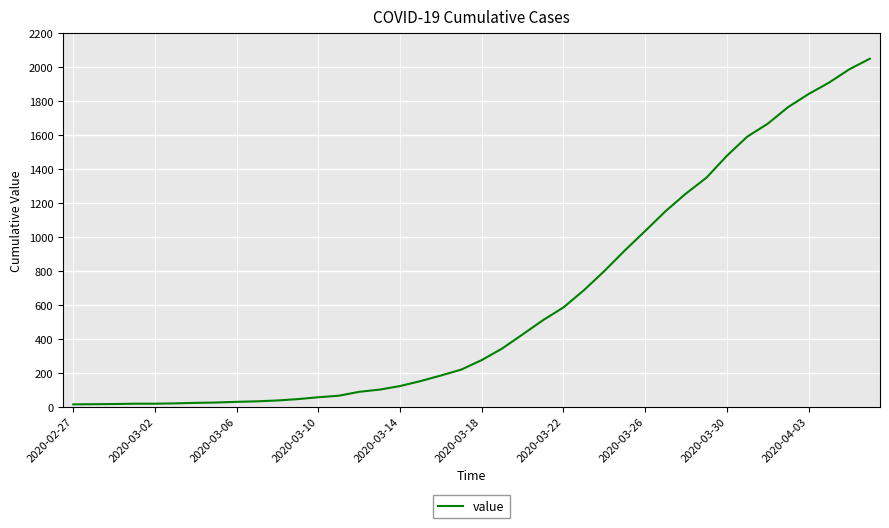

Count the number of categories in the chart.

40